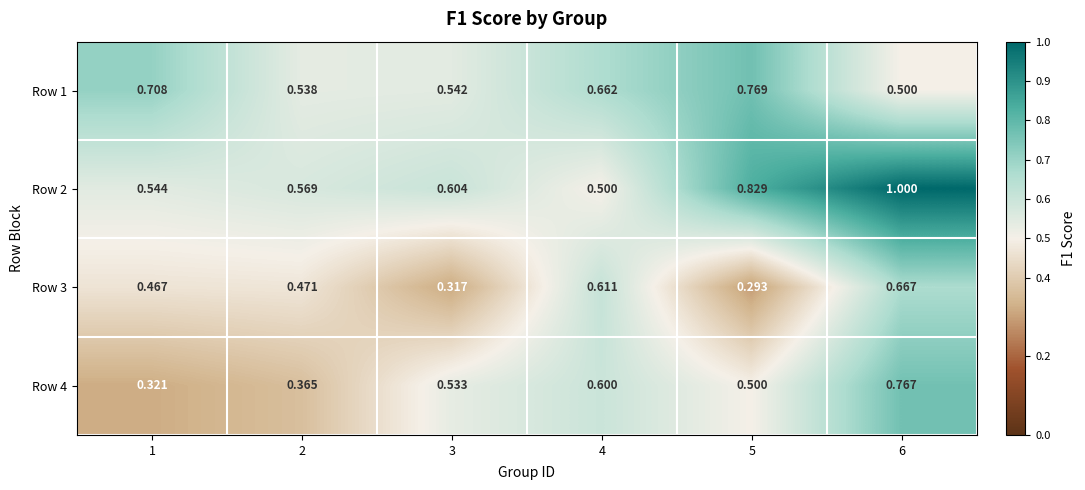

Which label corresponds to the largest value in the chart?

6